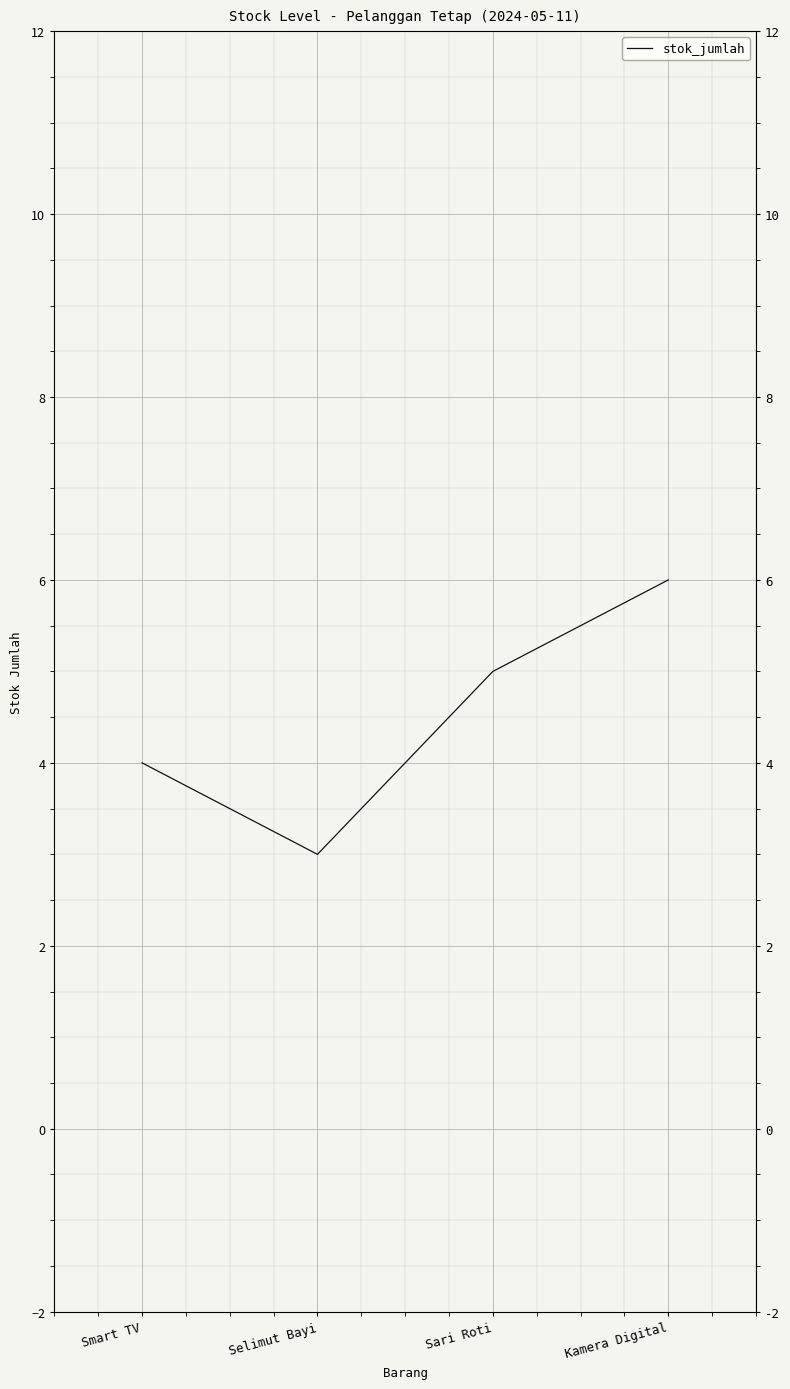

What is the difference between the values at Sari Roti and Selimut Bayi?

2